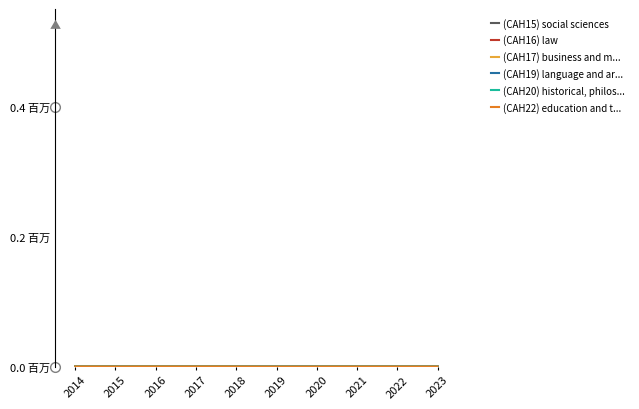

True or false: (CAH17) business and m... has more than 0 points higher than both neighbors.

True